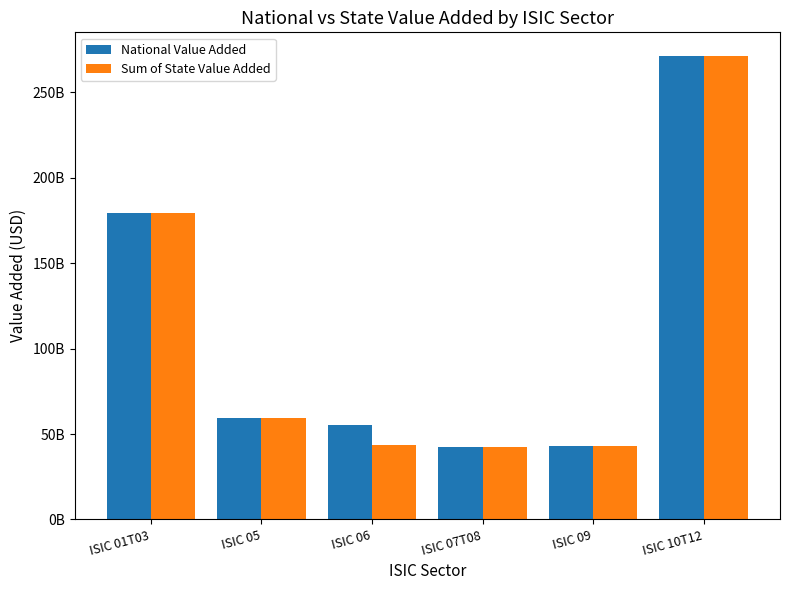

What are all the series names shown in the legend?

National Value Added, Sum of State Value Added